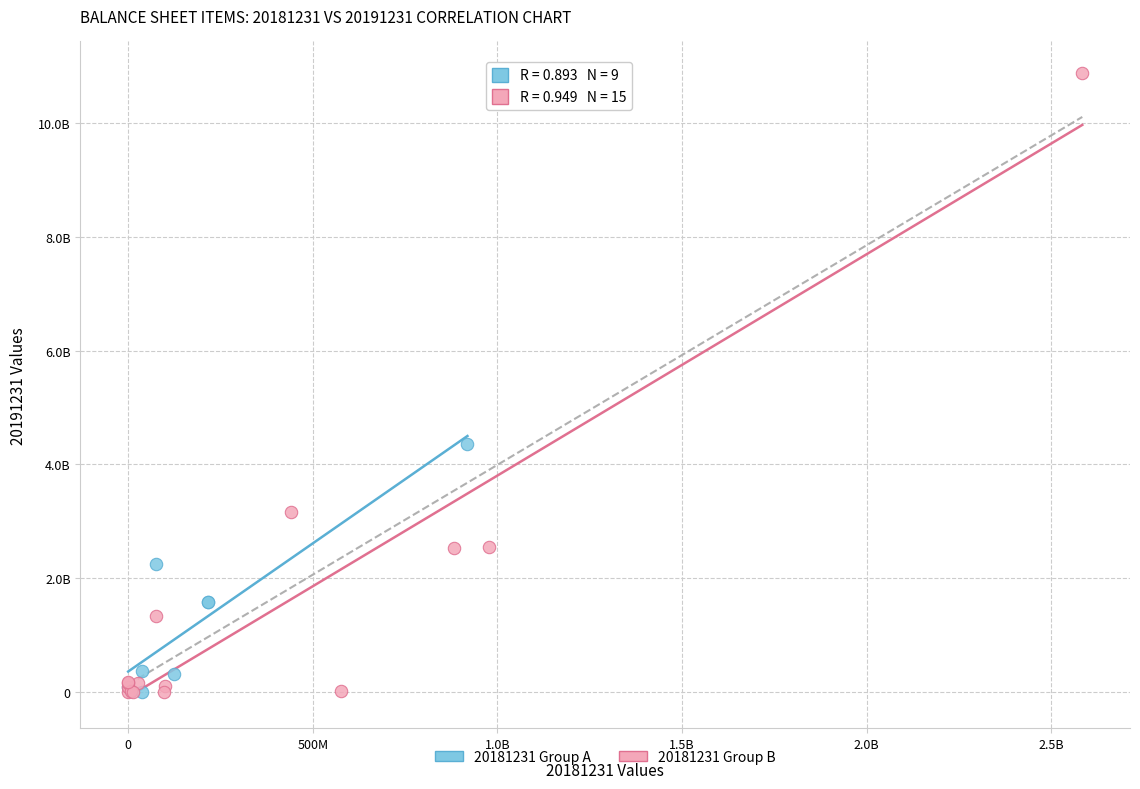

Which series contains the highest Y value?

20181231 Group B